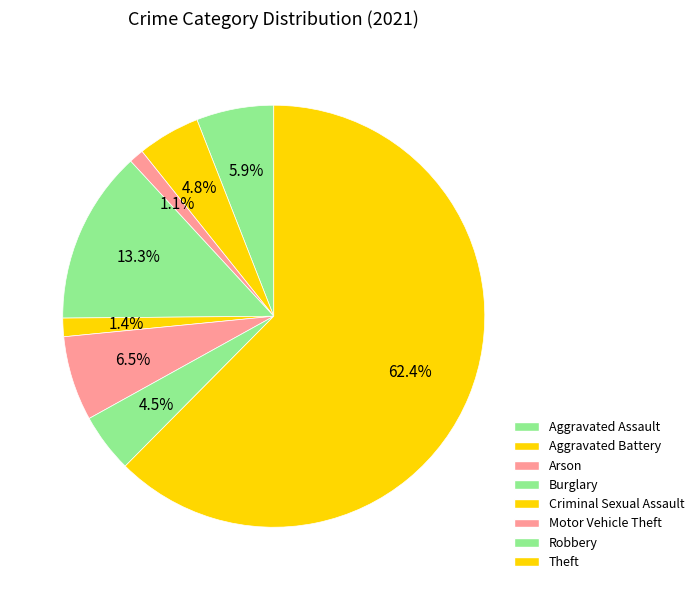

What is the change in value from Aggravated Assault to Aggravated Battery?

-4